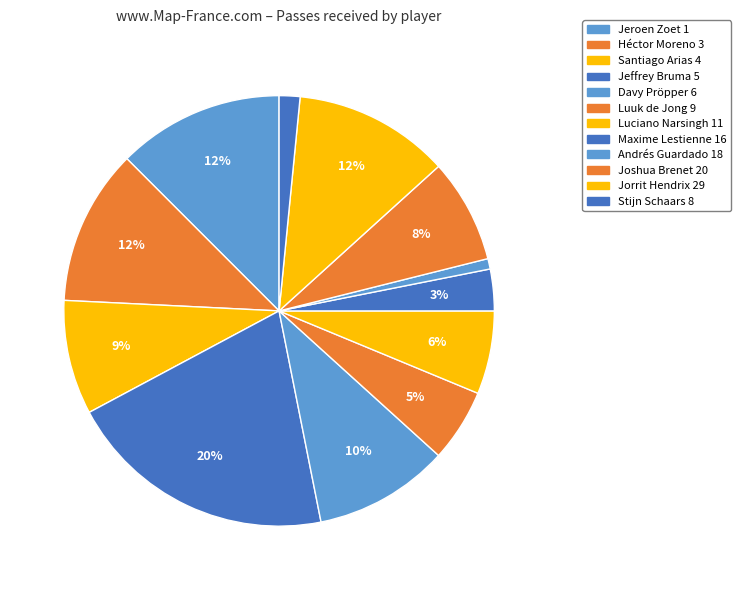

To the nearest percent, what is the difference between the largest and smallest slice percentages?

20%